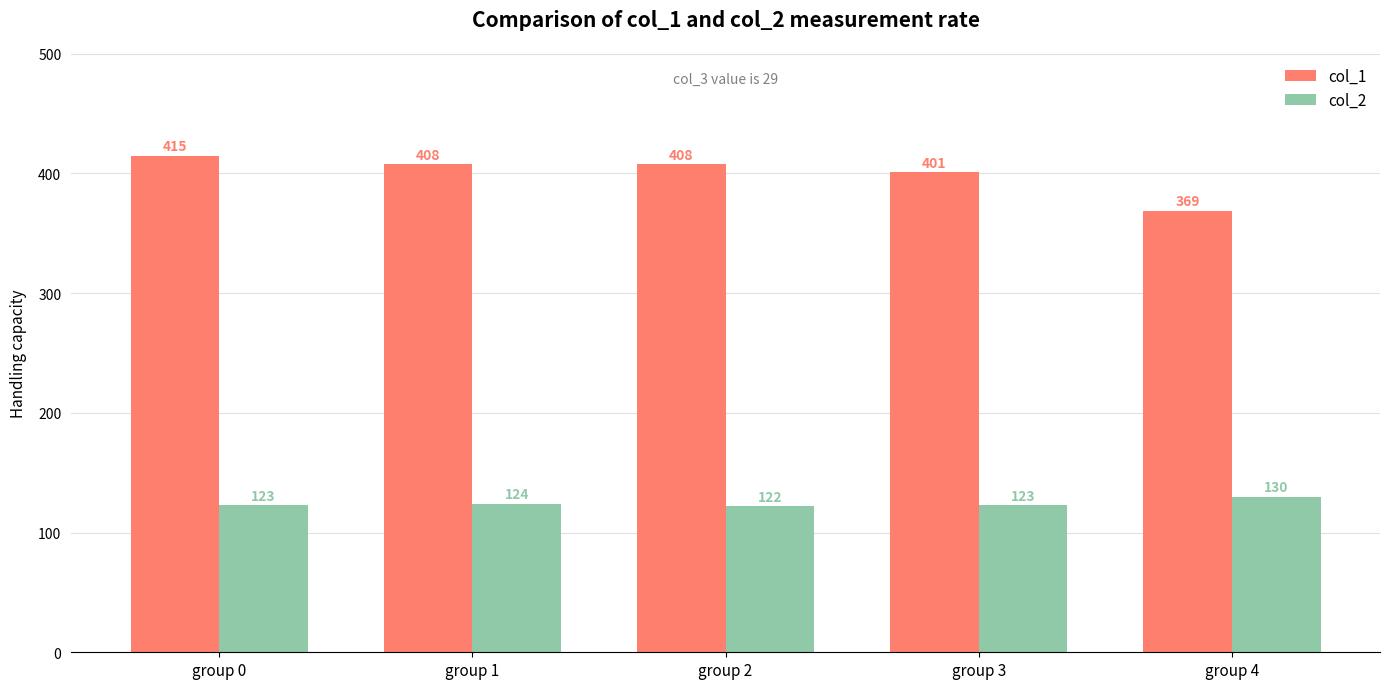

What is the total value across all series at group 3?

524